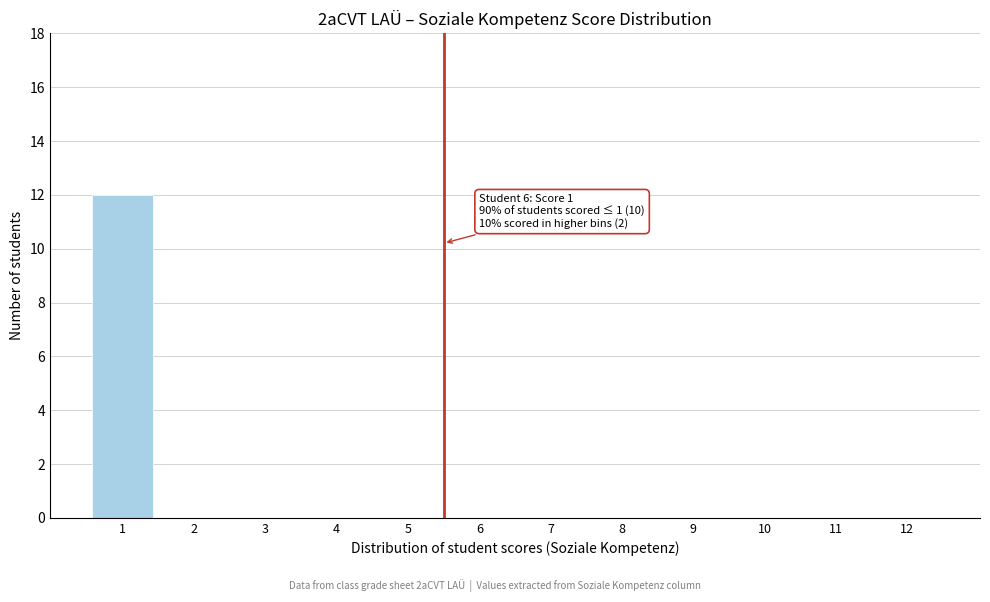

Over which range of the x-axis is the bar tallest?

0.5 to 1.5